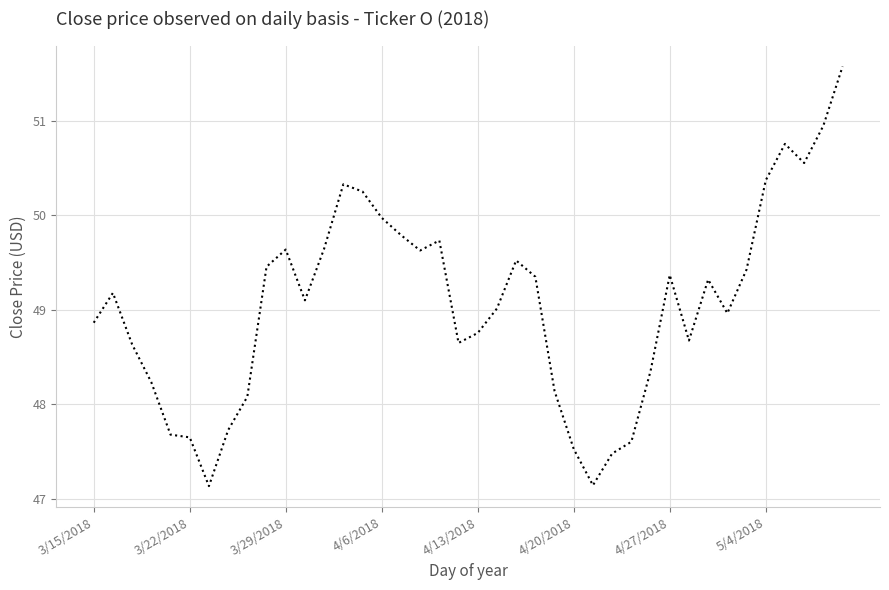

What is the minimum value shown in the chart?

47.1